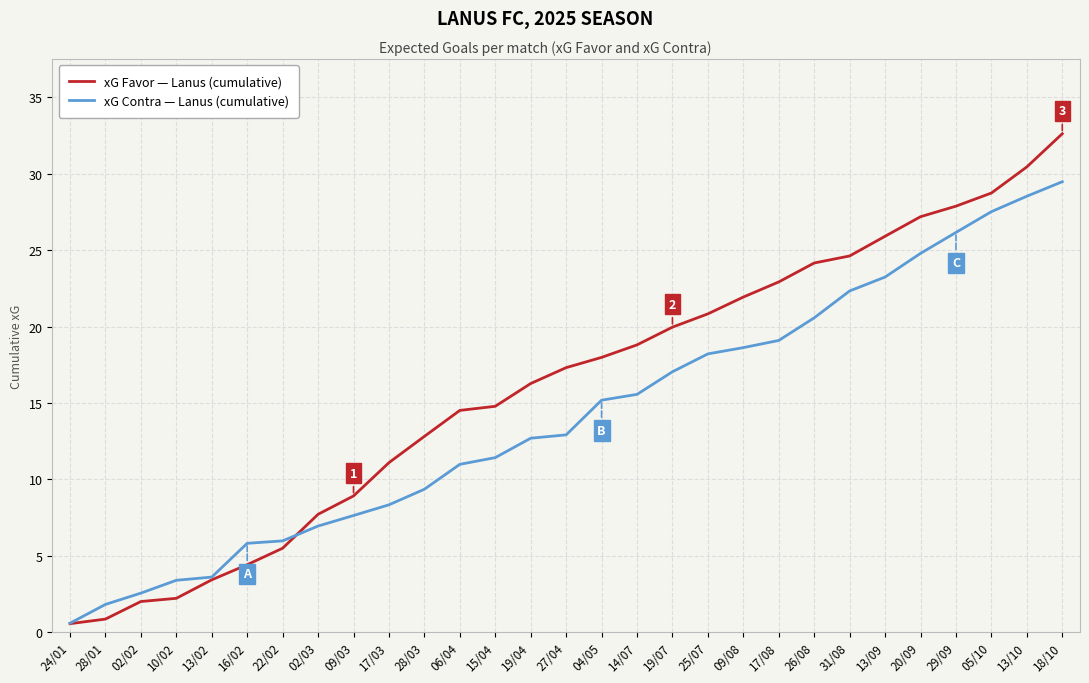

What is the approximate value of xG Favor — Lanus (cumulative) at 14/07?

18.8